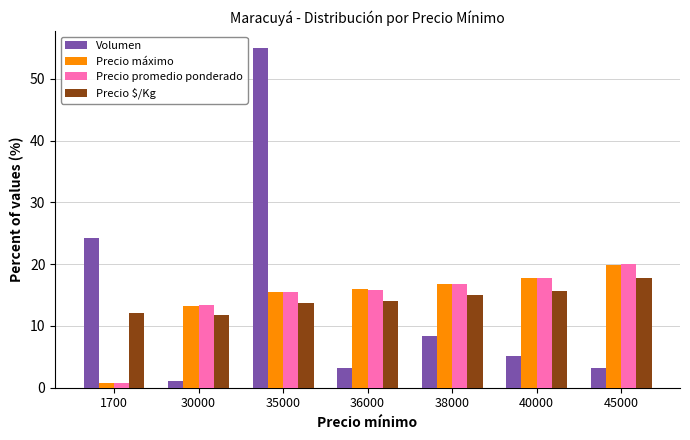

What is the average value of the Volumen series?

14.3